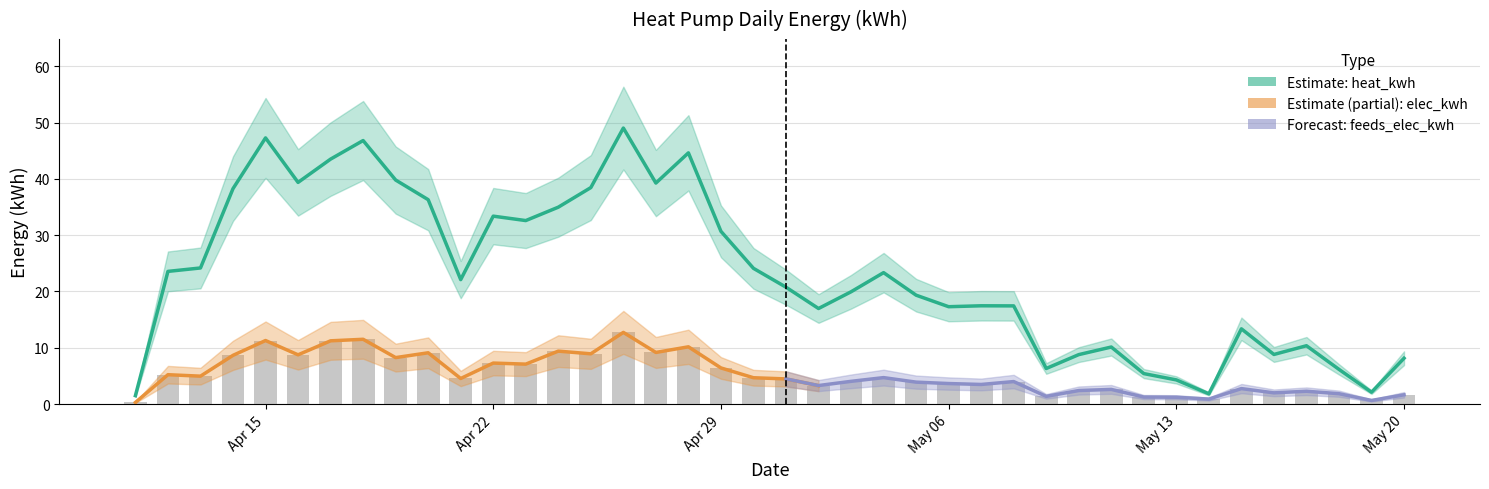

Are the bars horizontal?

No